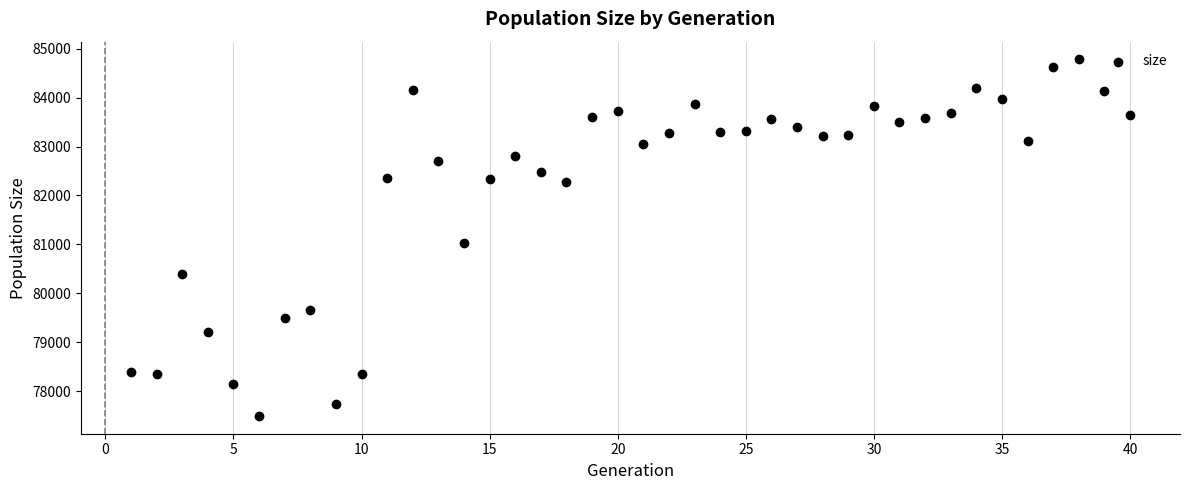

What Y value in the scatter plot is closest to 81137?

81022